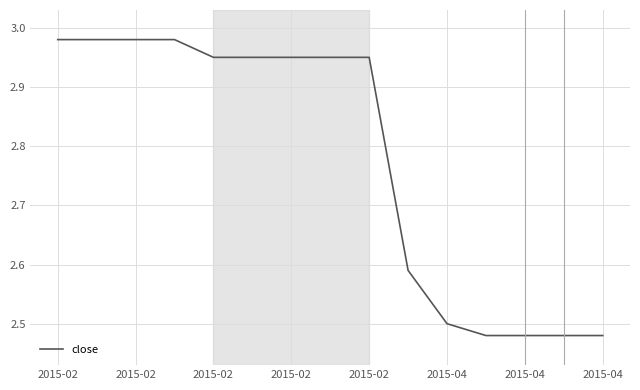

What is the difference between the maximum and minimum values?

0.5